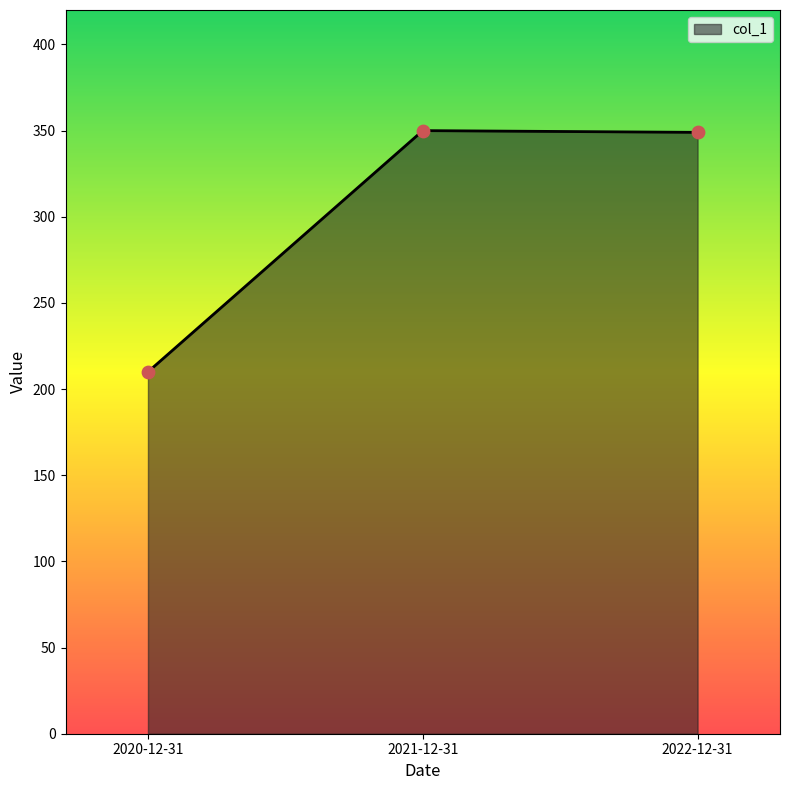

What is the change in value from 2020-12-31 to 2021-12-31?

+140